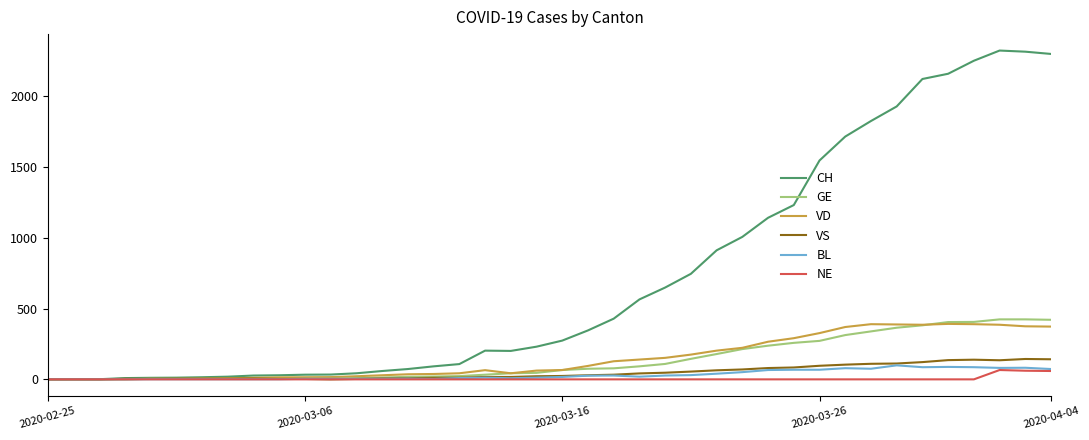

At how many categories does at least one series exceed 1417?

10